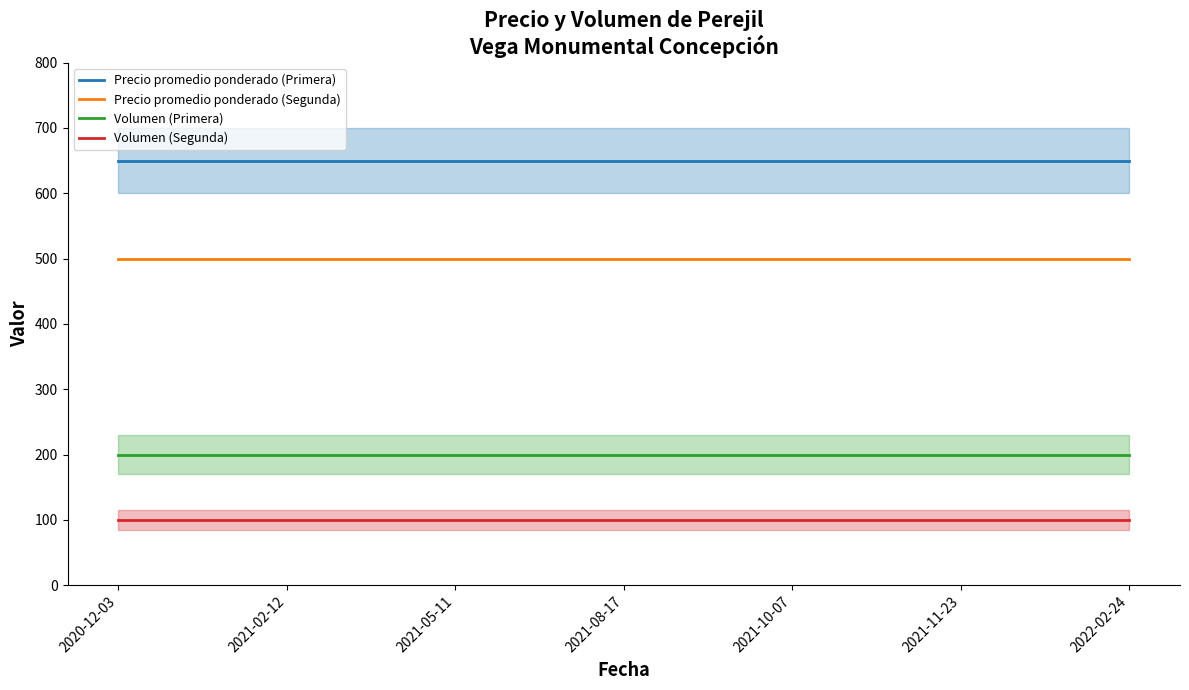

The value of Volumen (Primera) at 2021-08-17 is 57. True or false?

False